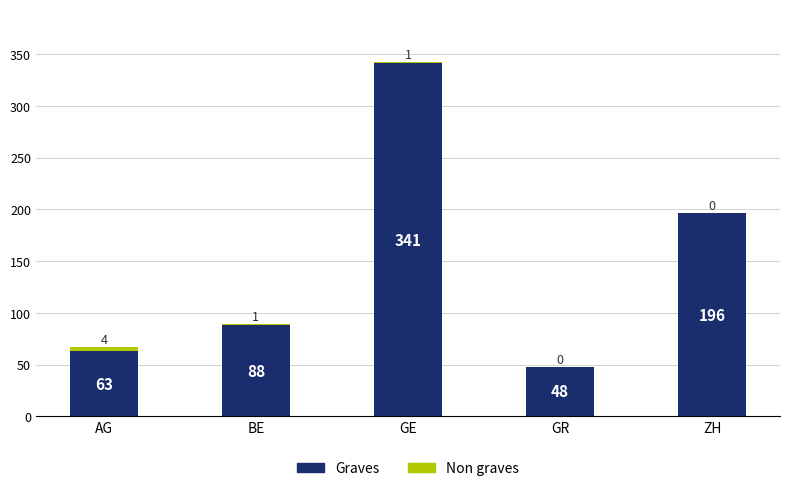

What is the sum of the Graves values at AG and GE?

404